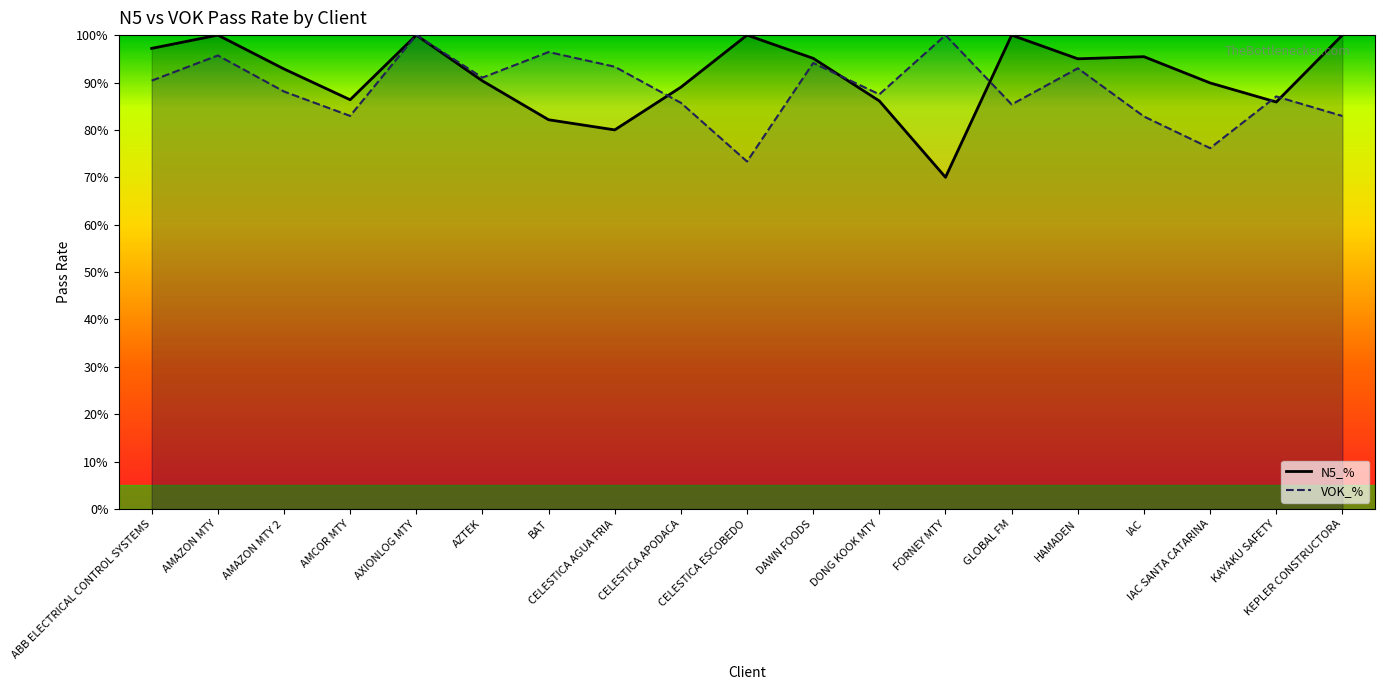

What is the approximate value of N5_% at DAWN FOODS?

1.0